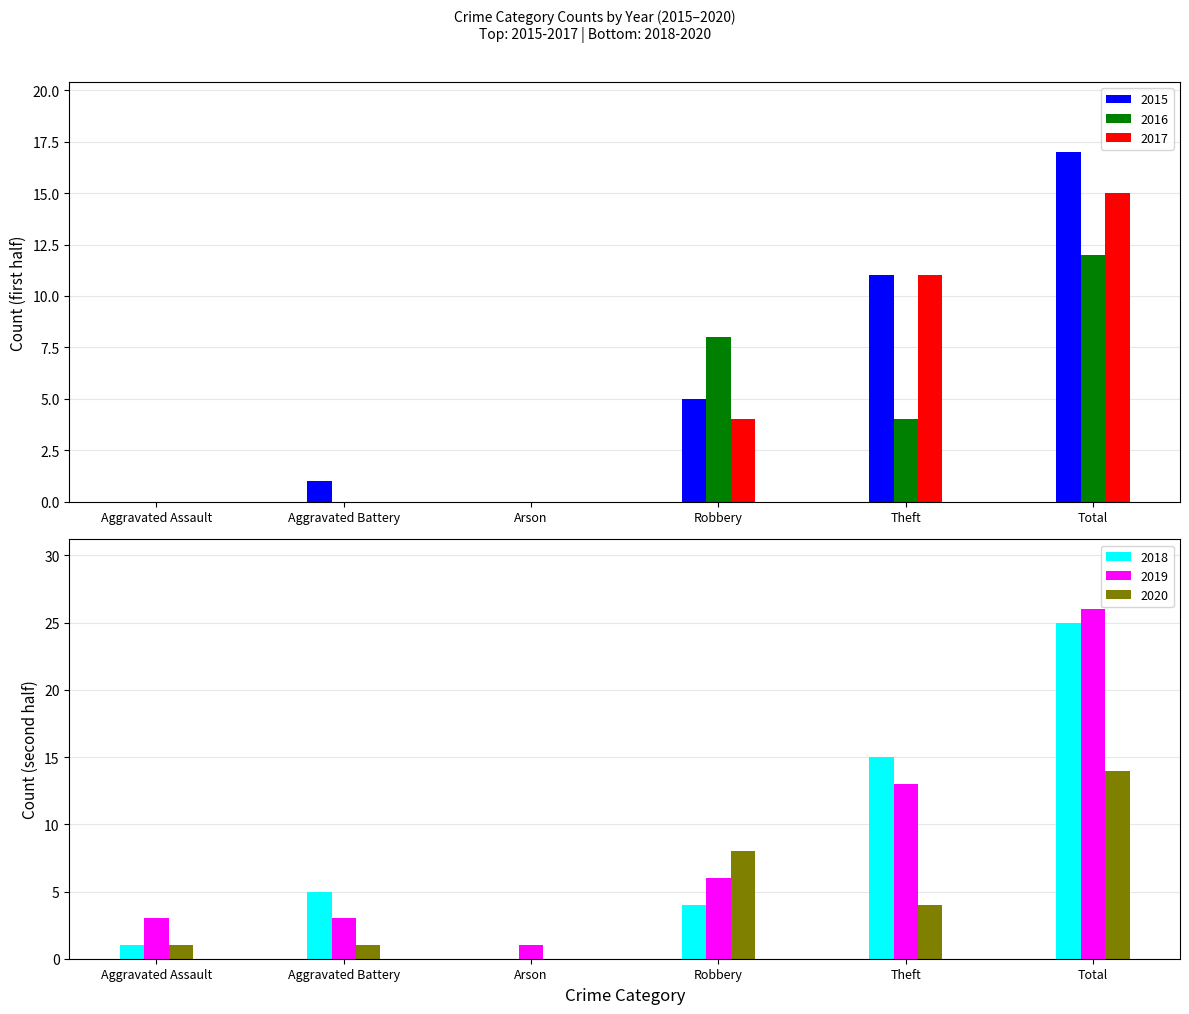

Which category has the lowest value in the 2016 series?

Aggravated Assault